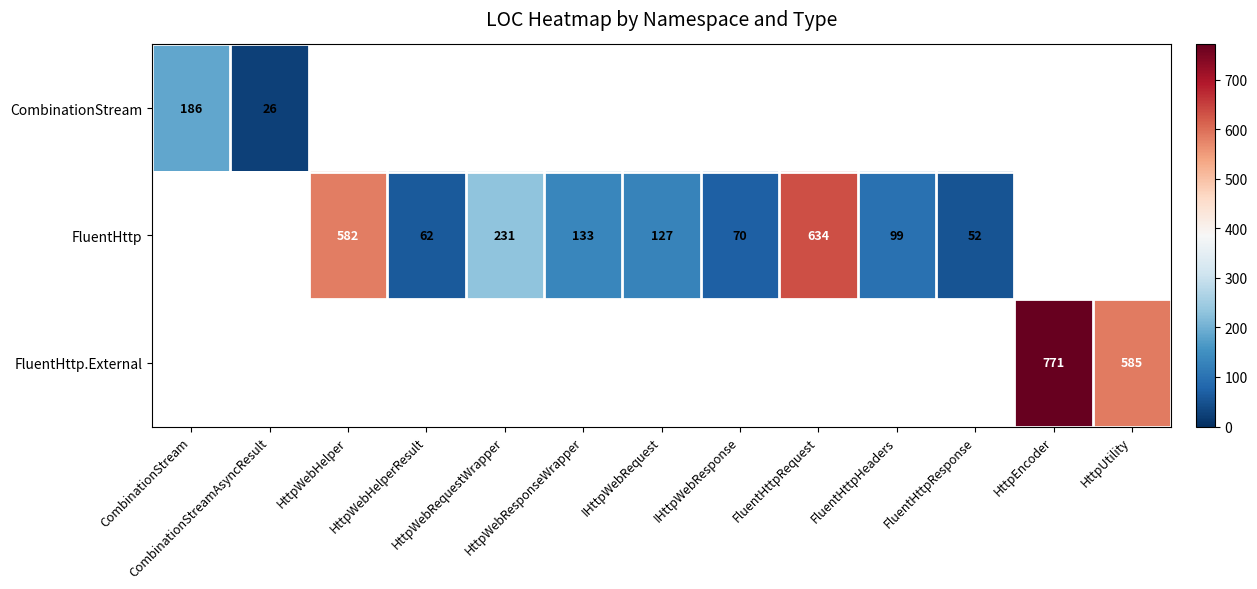

At which label is CombinationStream closest to 106?

CombinationStream